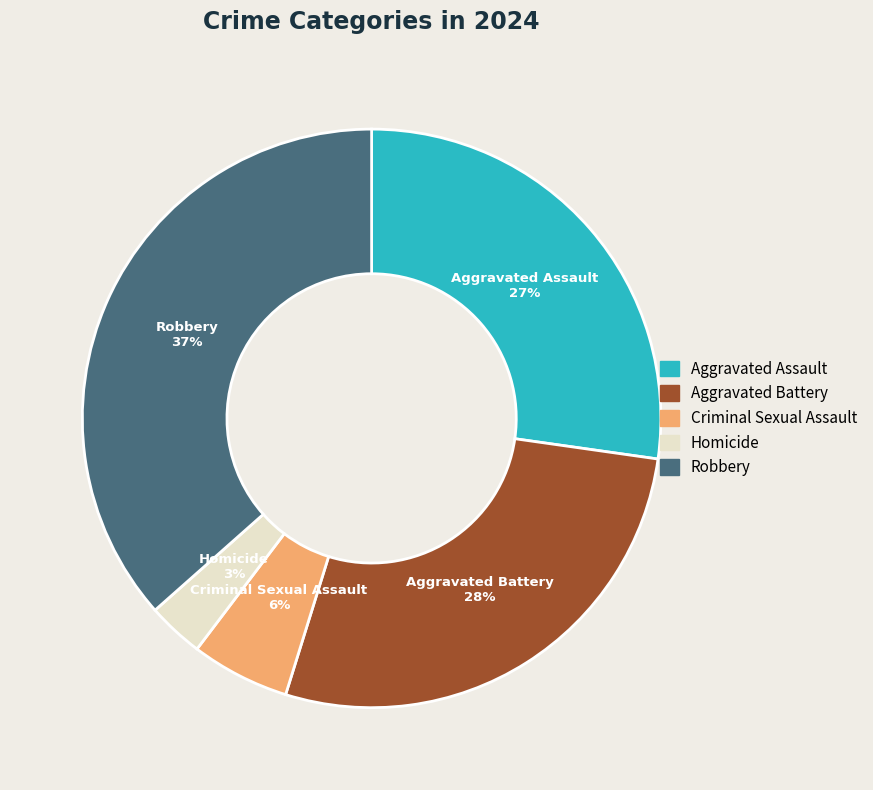

True or false: Aggravated Assault accounts for 34% of the total.

False